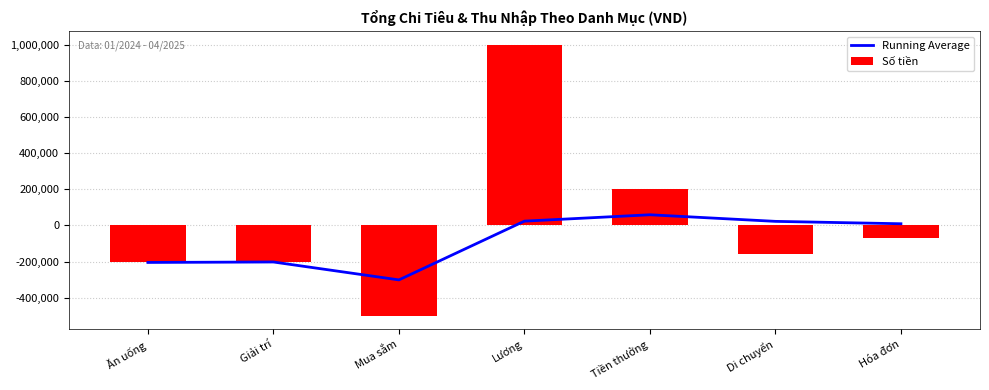

How many data points in Running Average are above 9285?

4